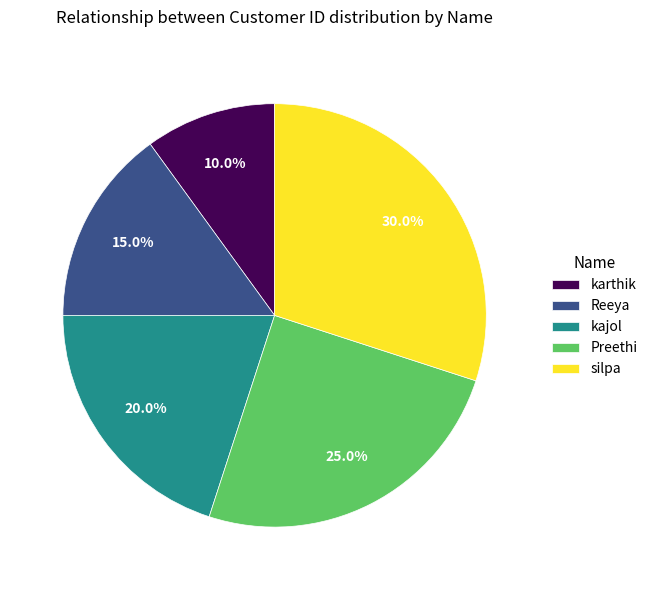

How many slices are in this pie chart?

5